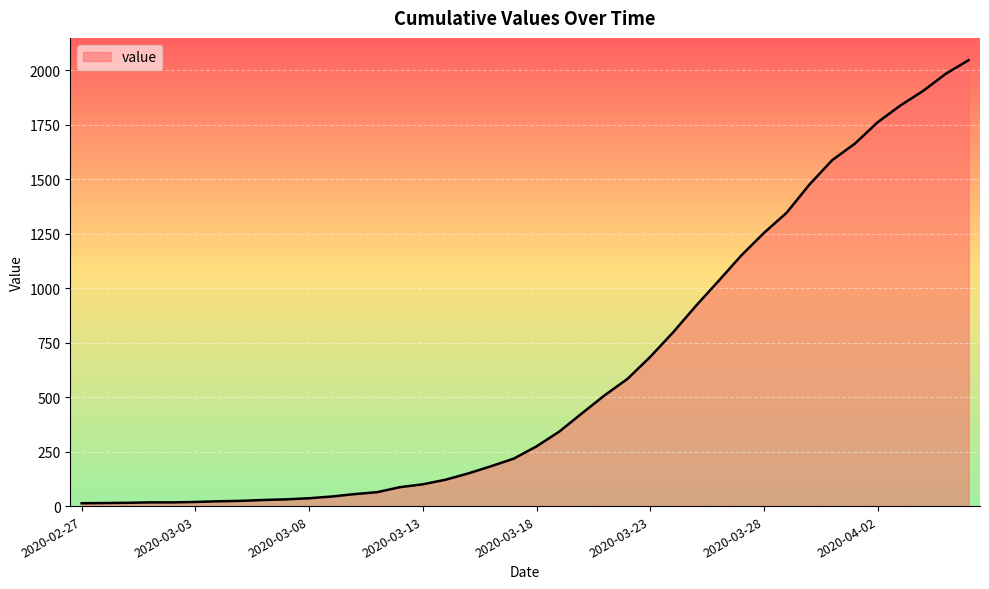

What is the maximum value shown in the chart?

2047